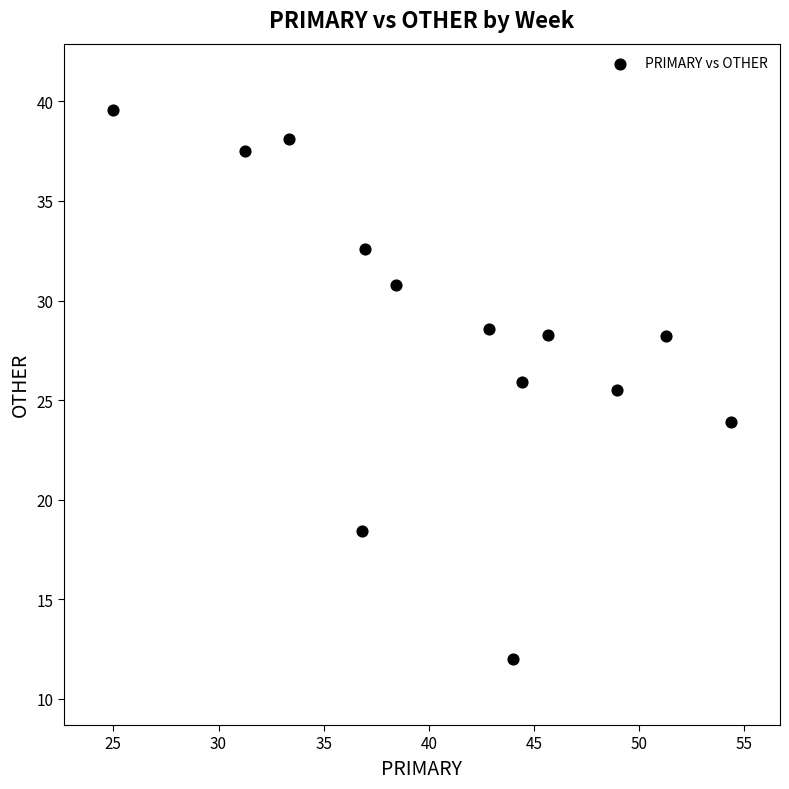

What is the range of Y values (max minus min)?

27.6